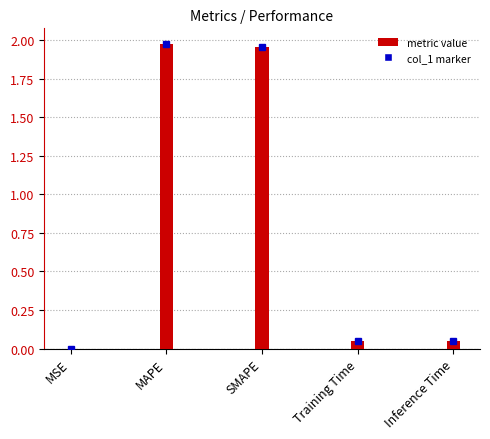

Are the bars horizontal?

No